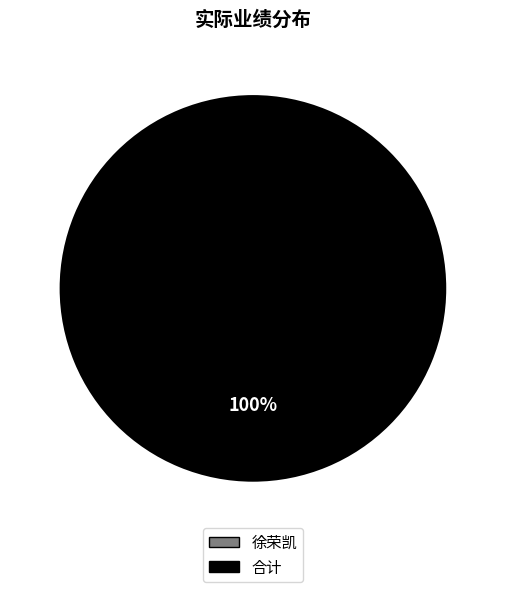

Which slice is the smallest?

徐荣凯